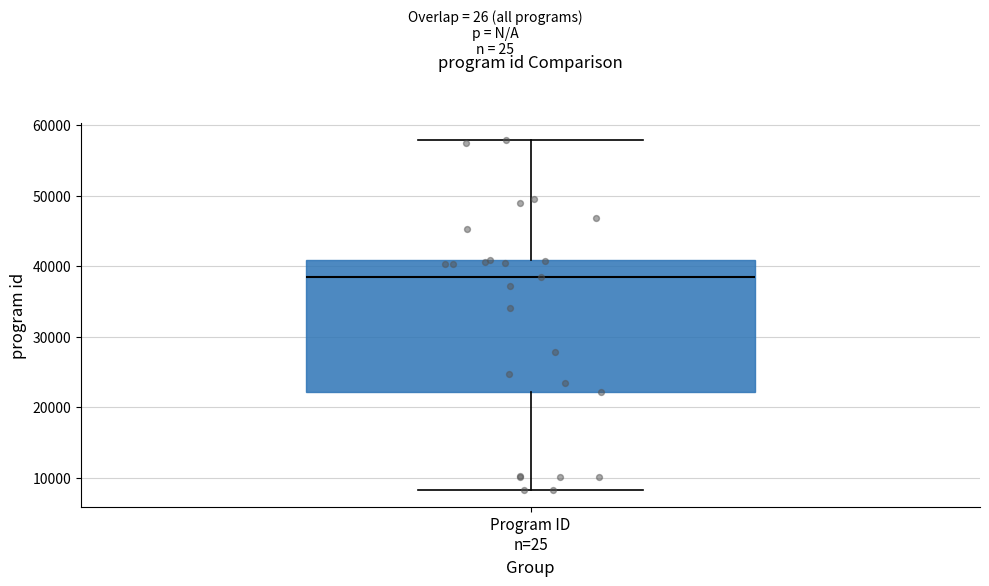

Read this box plot against the y-axis: the position of the median line, the range covered by the box, and the ends of both whiskers. The values are not printed on the chart, so give them approximately, as read against the axis.

median 38000, box 22000 to 41000, whiskers 8000 to 58000